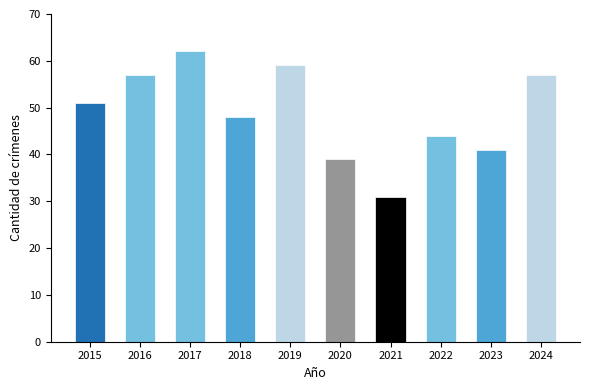

True or false: the data shows 36 at 2017.

False